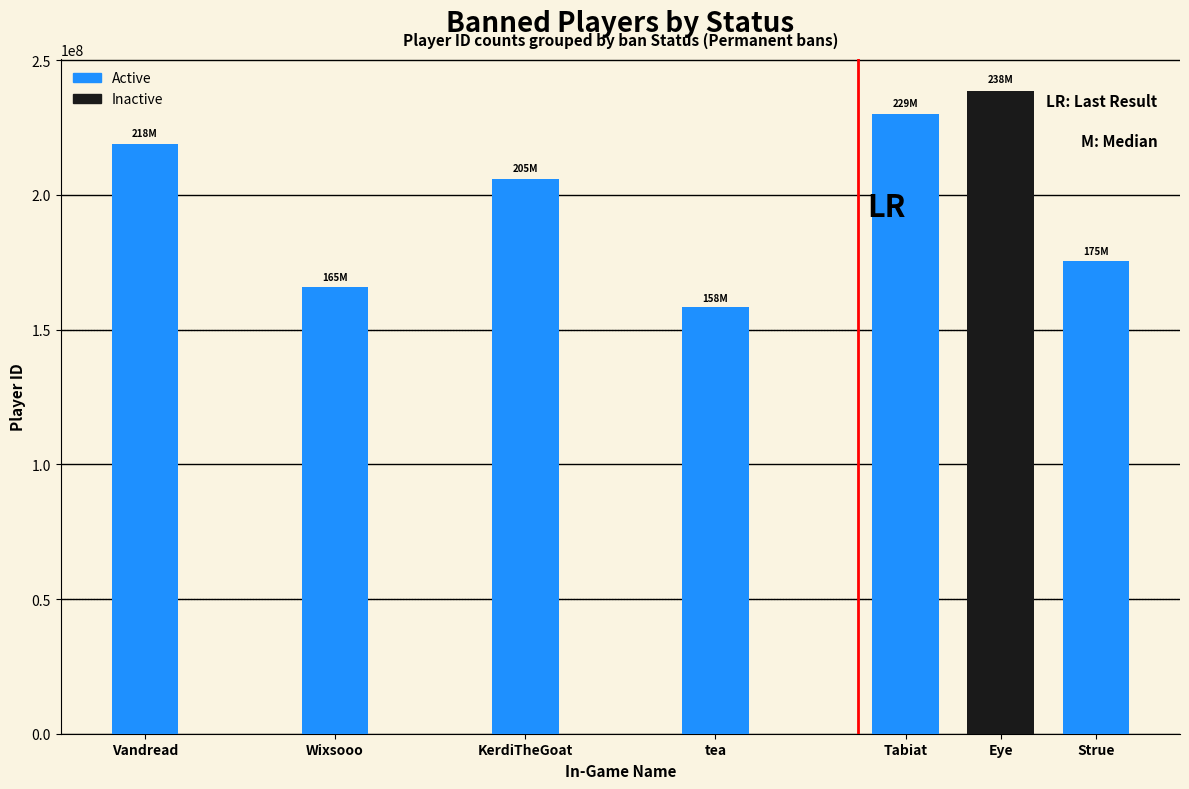

What is the sum of the values at KerdiTheGoat and Strue?

381455925